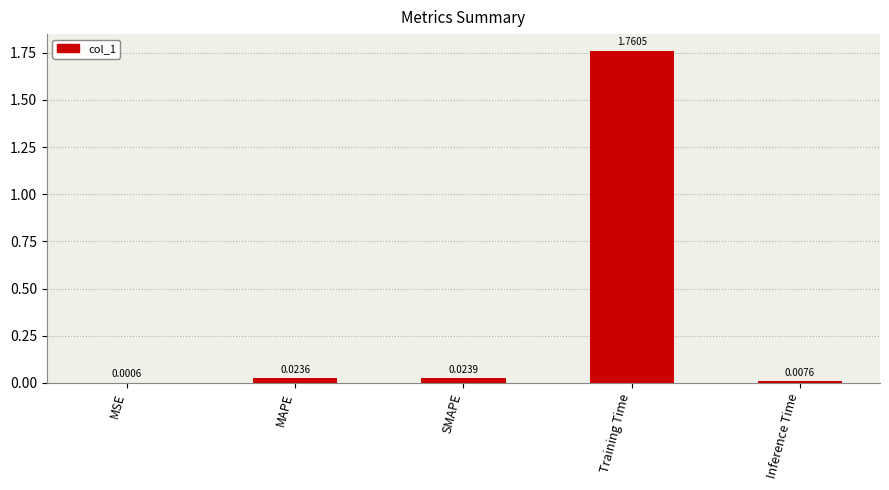

Which label corresponds to the largest value in the chart?

Training Time